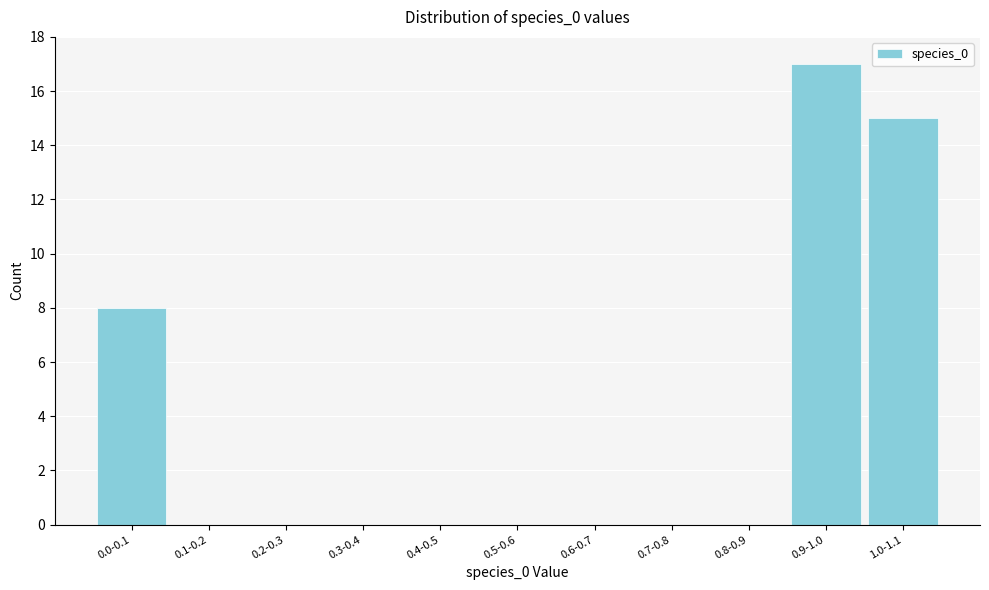

Reading left to right, extract all data points from this chart.

0.0-0.1=8	0.1-0.2=0	0.2-0.3=0	0.3-0.4=0	0.4-0.5=0	0.5-0.6=0	0.6-0.7=0	0.7-0.8=0	0.8-0.9=0	0.9-1.0=17	1.0-1.1=15